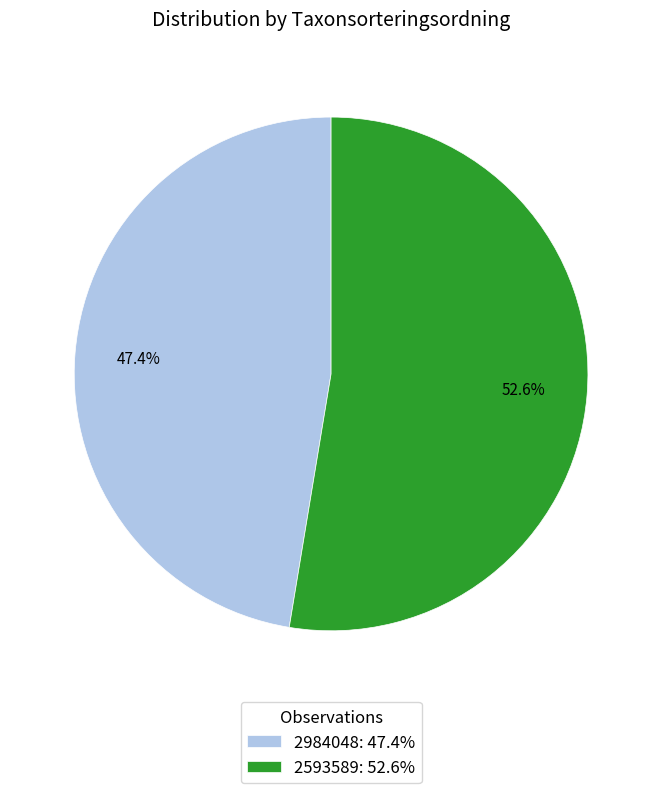

How many segments does this pie chart have?

2